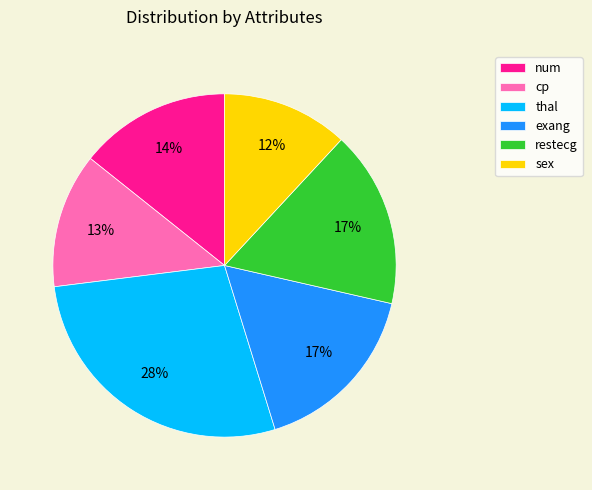

To the nearest percent, what percentage of the pie is exang?

17%